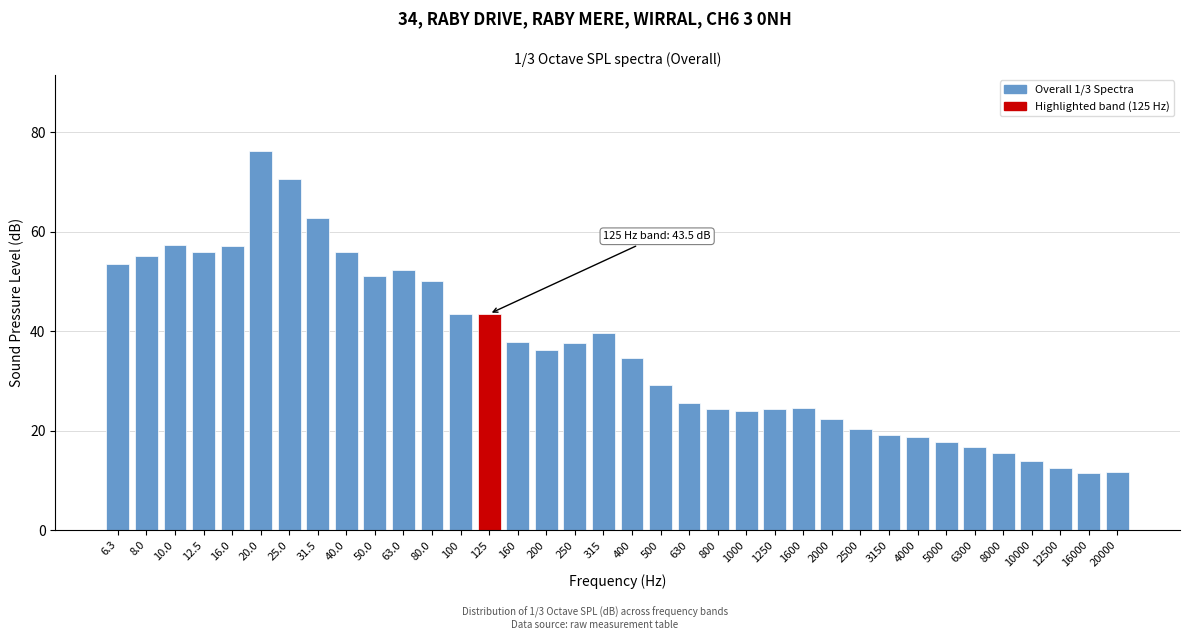

What is the label of the 10th bar from the left?

50.0